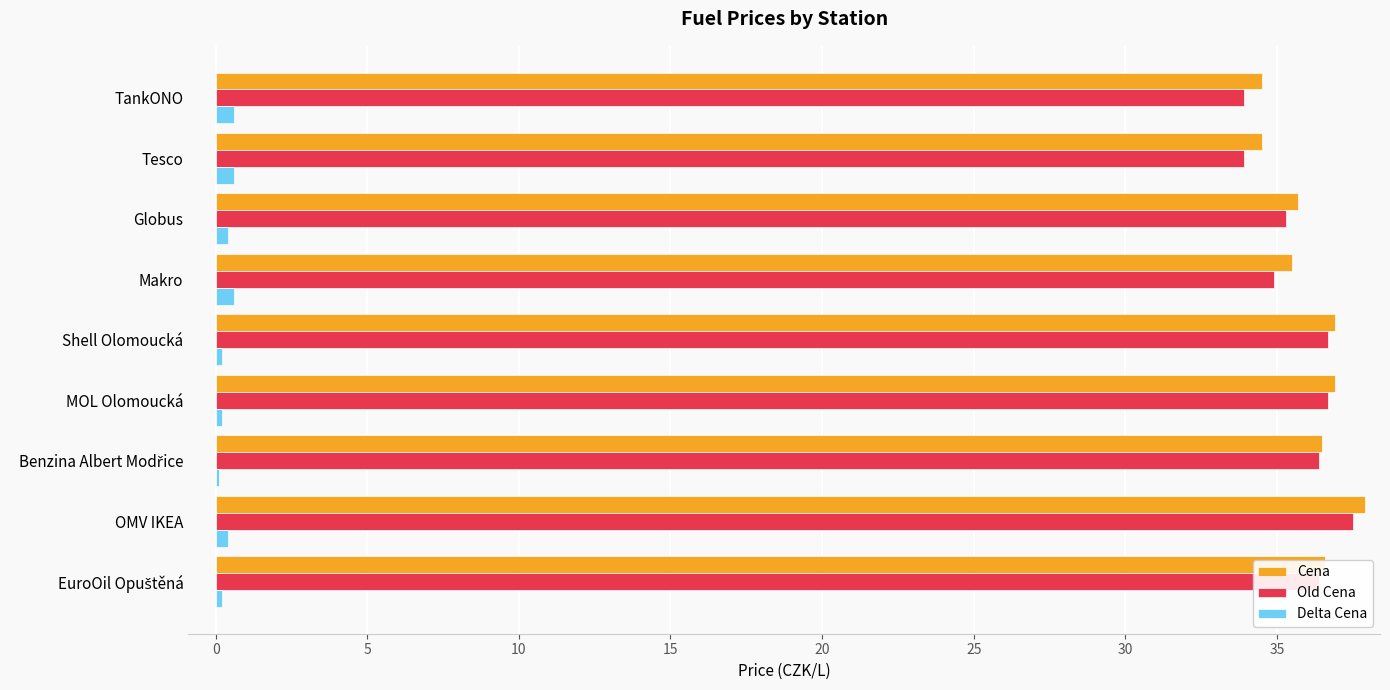

The value of Old Cena at TankONO is 57.1. True or false?

False